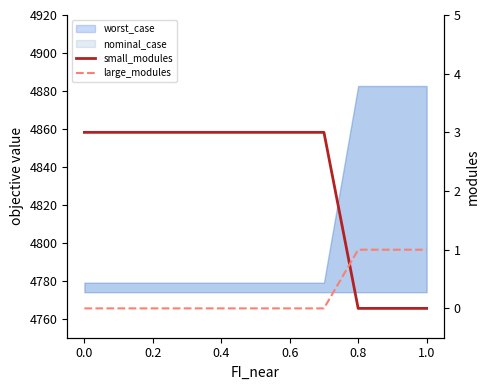

Which series changed the most between 0.2 and 0.4?

small_modules